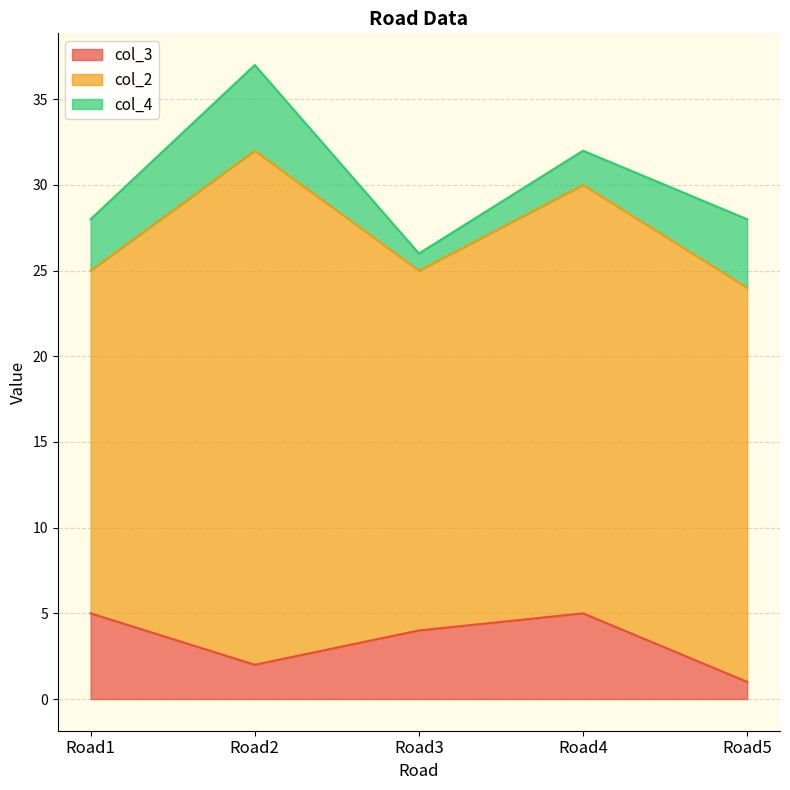

Where do col_3 and col_4 first cross each other?

Road1 and Road2